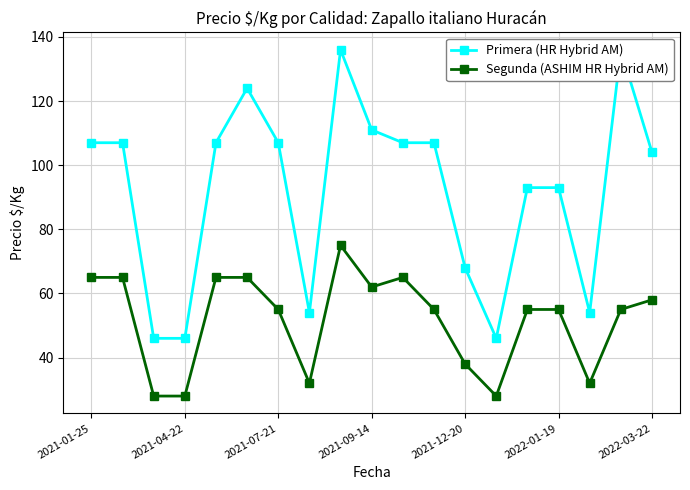

How many values in the Segunda (ASHIM HR Hybrid AM) series are below 55?

6